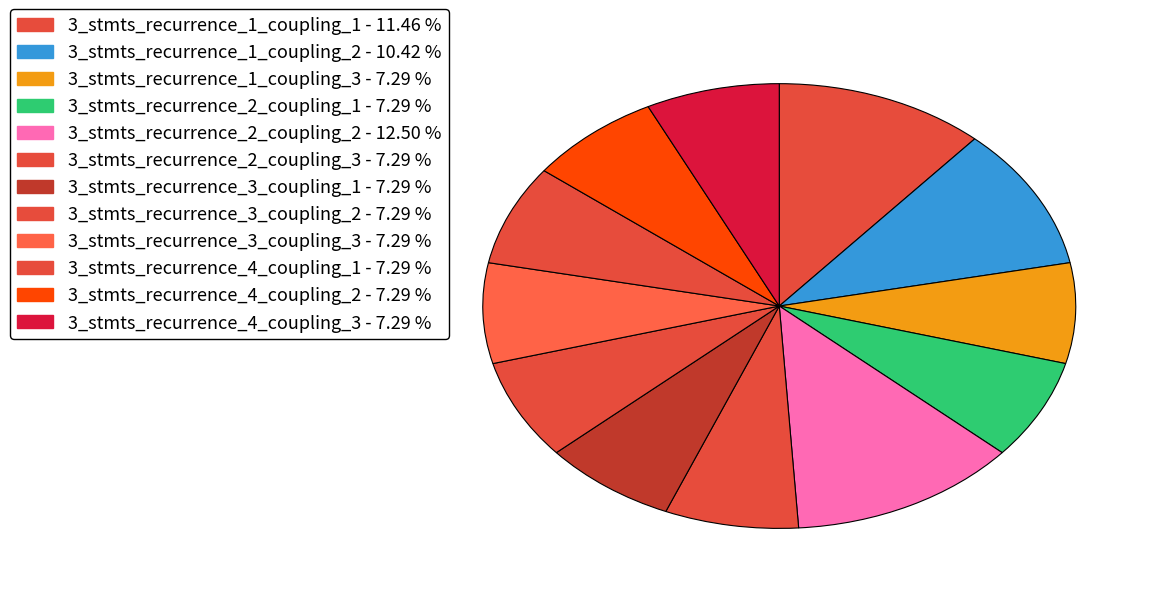

To the nearest percent, what portion does 3_stmts_recurrence_4_coupling_2 represent?

7%